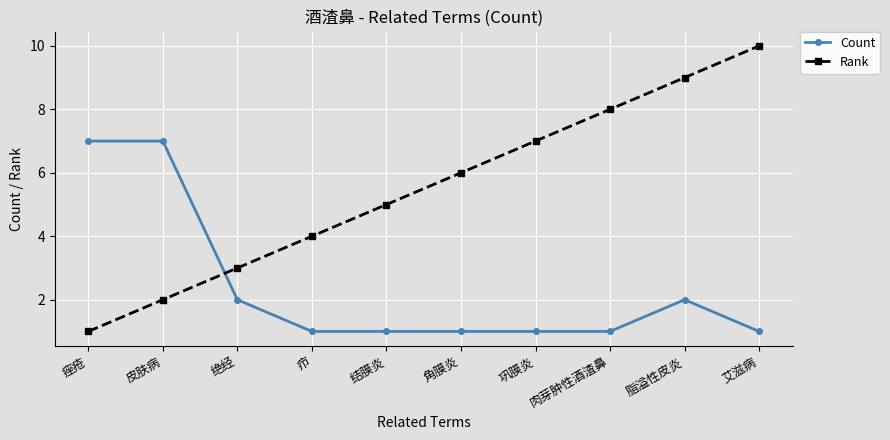

What is the difference between the maximum and second lowest values in the Rank series?

8